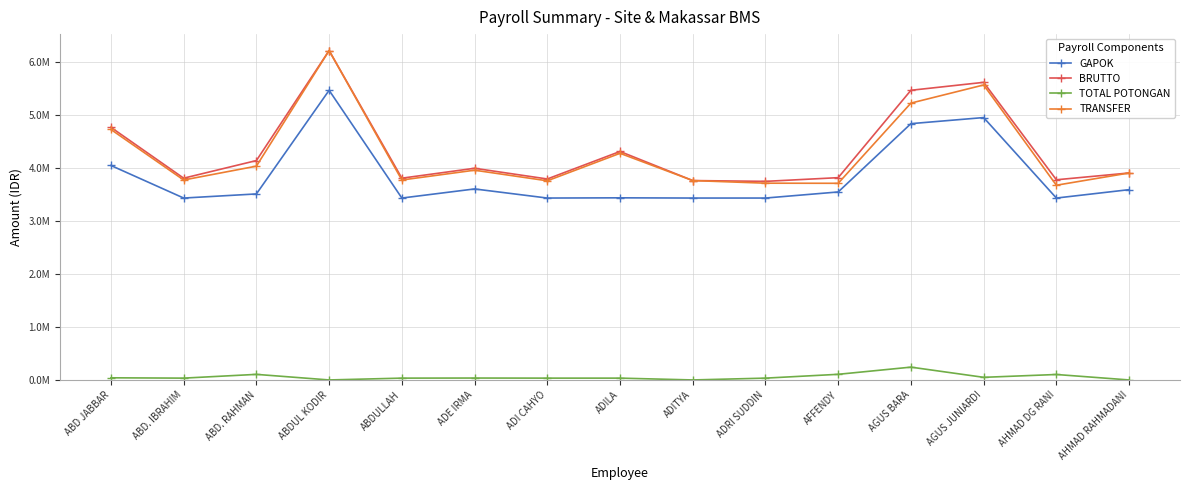

Does the chart have visible grid lines?

Yes